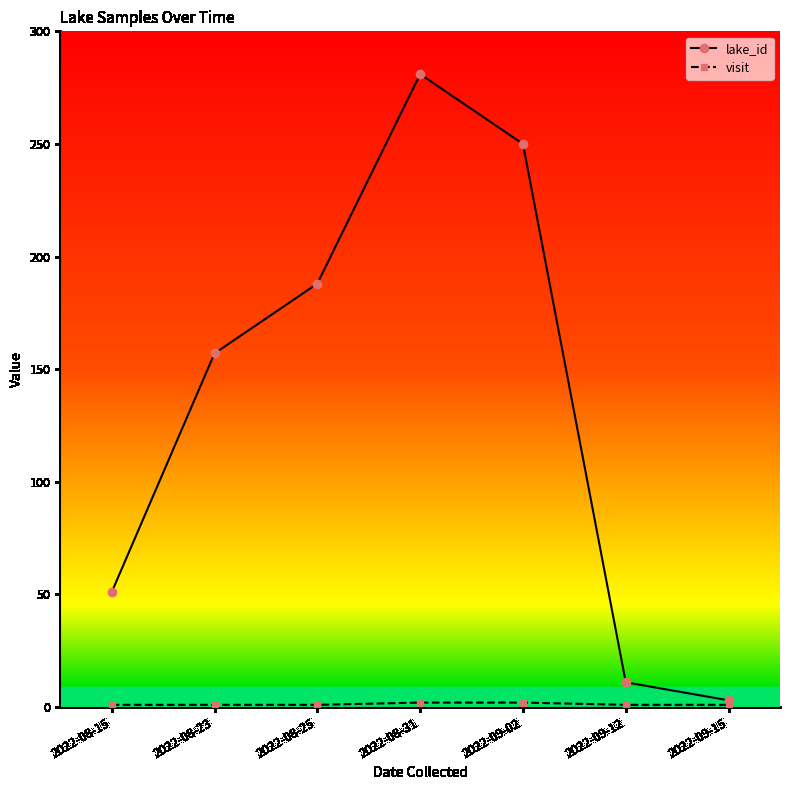

What is the label of the 6th point from the right?

2022-08-23